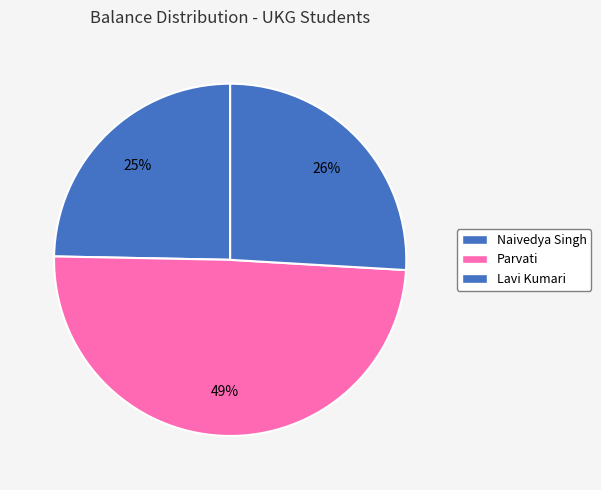

What percentage is the Lavi Kumari slice, to the nearest percent?

26%